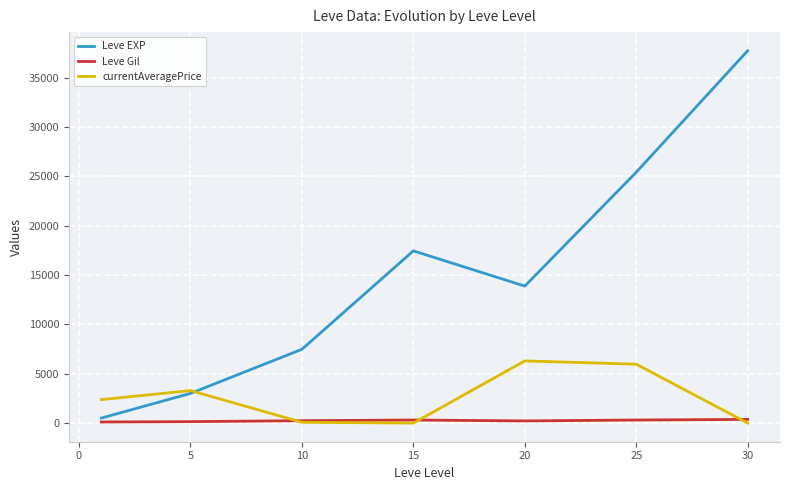

Which series has the largest total across all categories?

Leve EXP